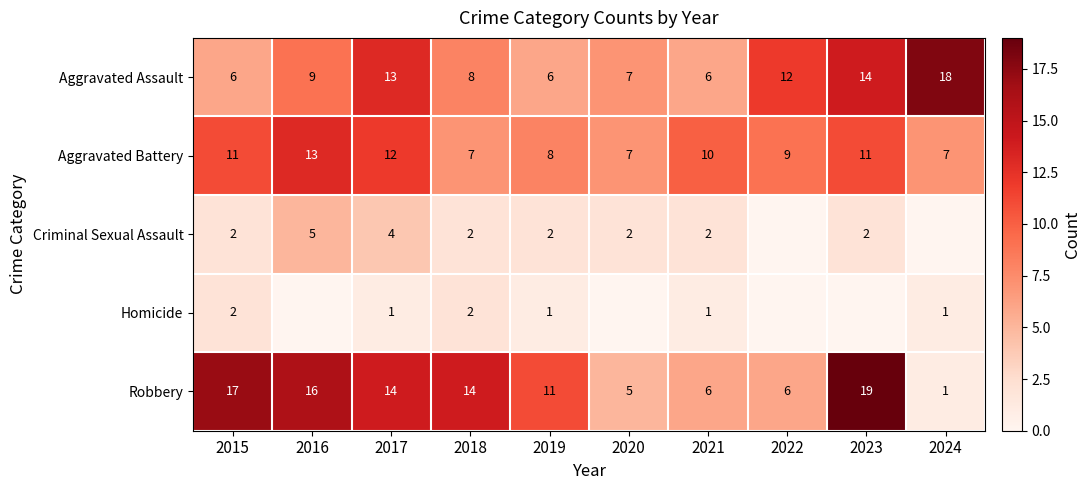

Rank the series at 2017 from lowest to highest value.

Homicide, Criminal Sexual Assault, Aggravated Battery, Aggravated Assault, Robbery